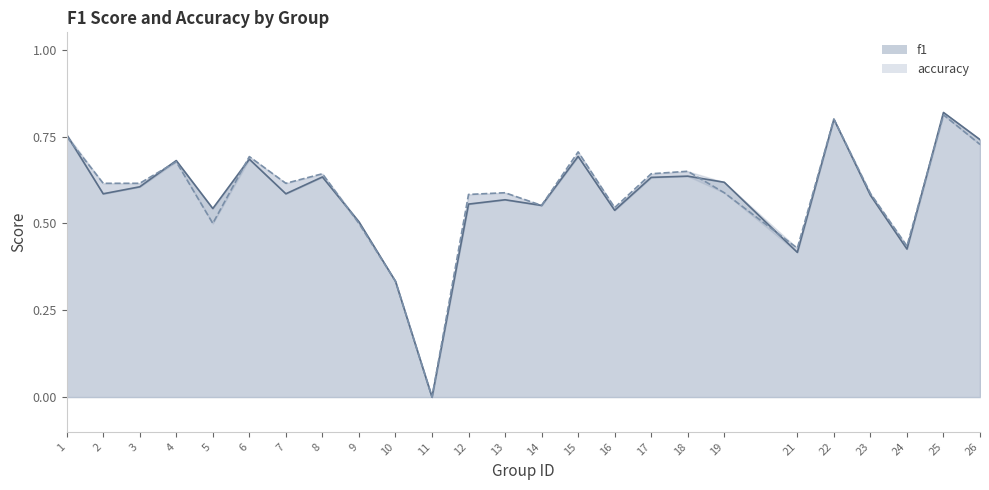

Where do f1_line and accuracy_line first cross each other?

1 and 2